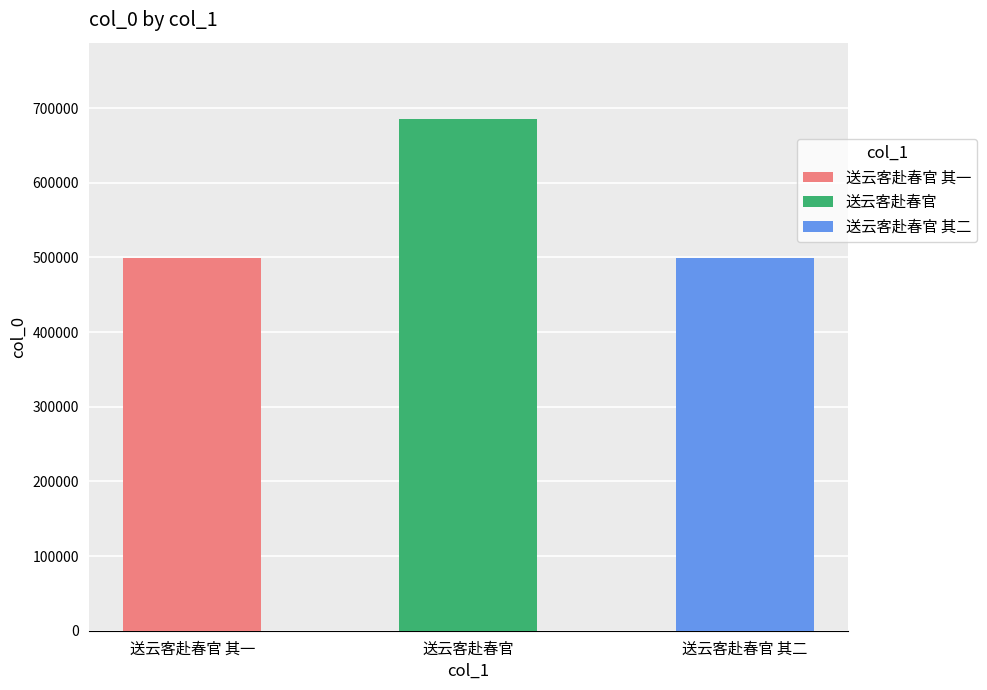

The value at 送云客赴春官 is 1134242. True or false?

False